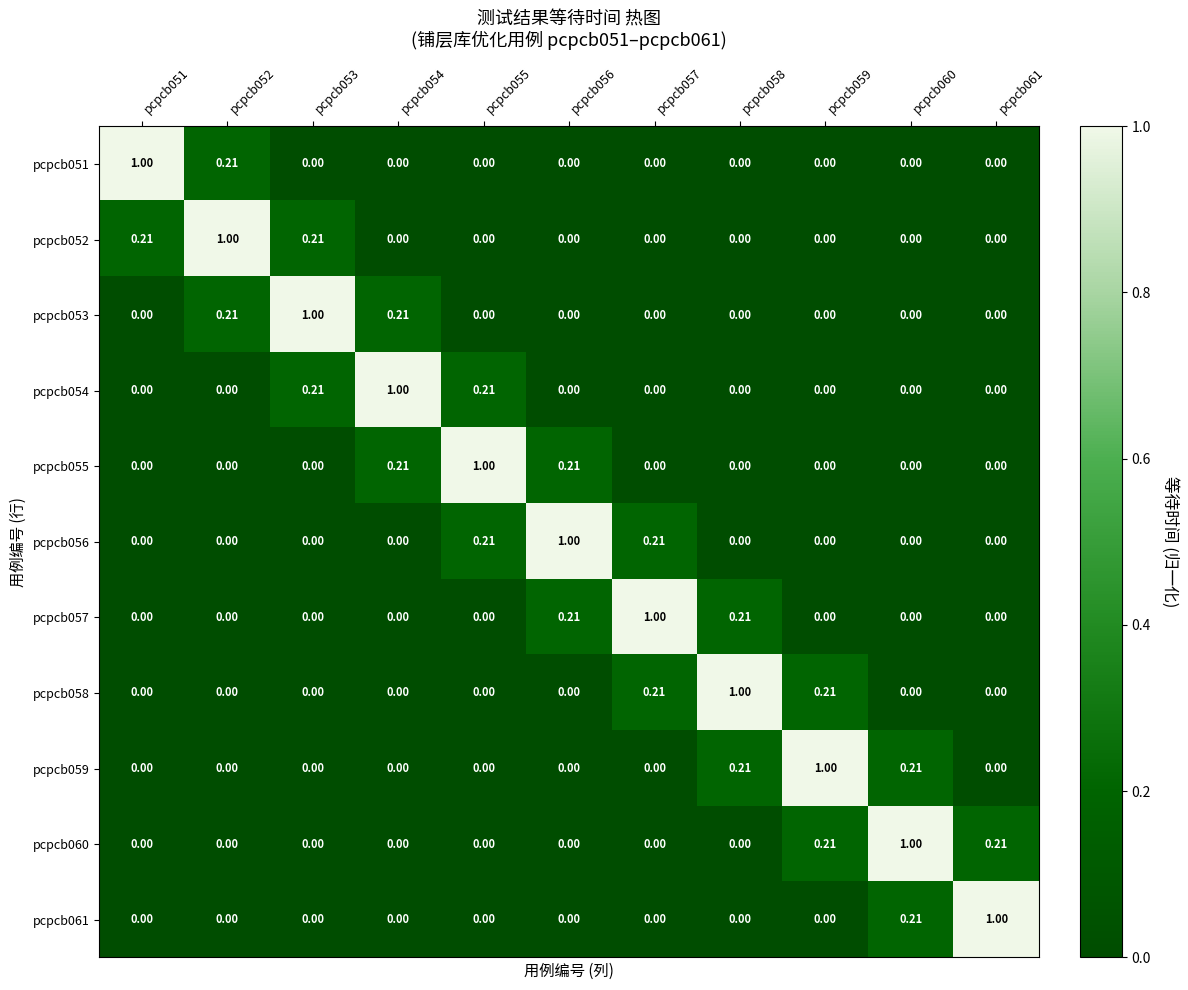

Is the value of pcpcb061 at pcpcb061 greater than the value of pcpcb059 at pcpcb053?

Yes